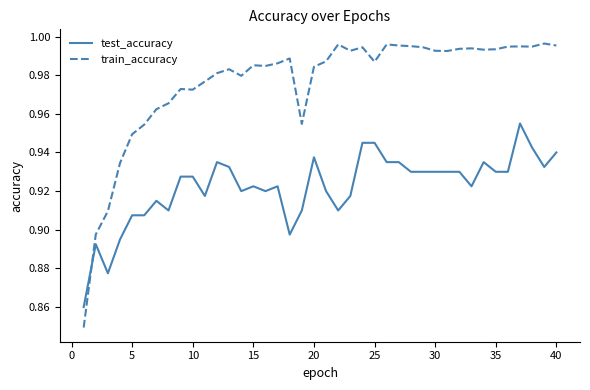

List the series in order of their overall mean, lowest first.

test_accuracy, train_accuracy